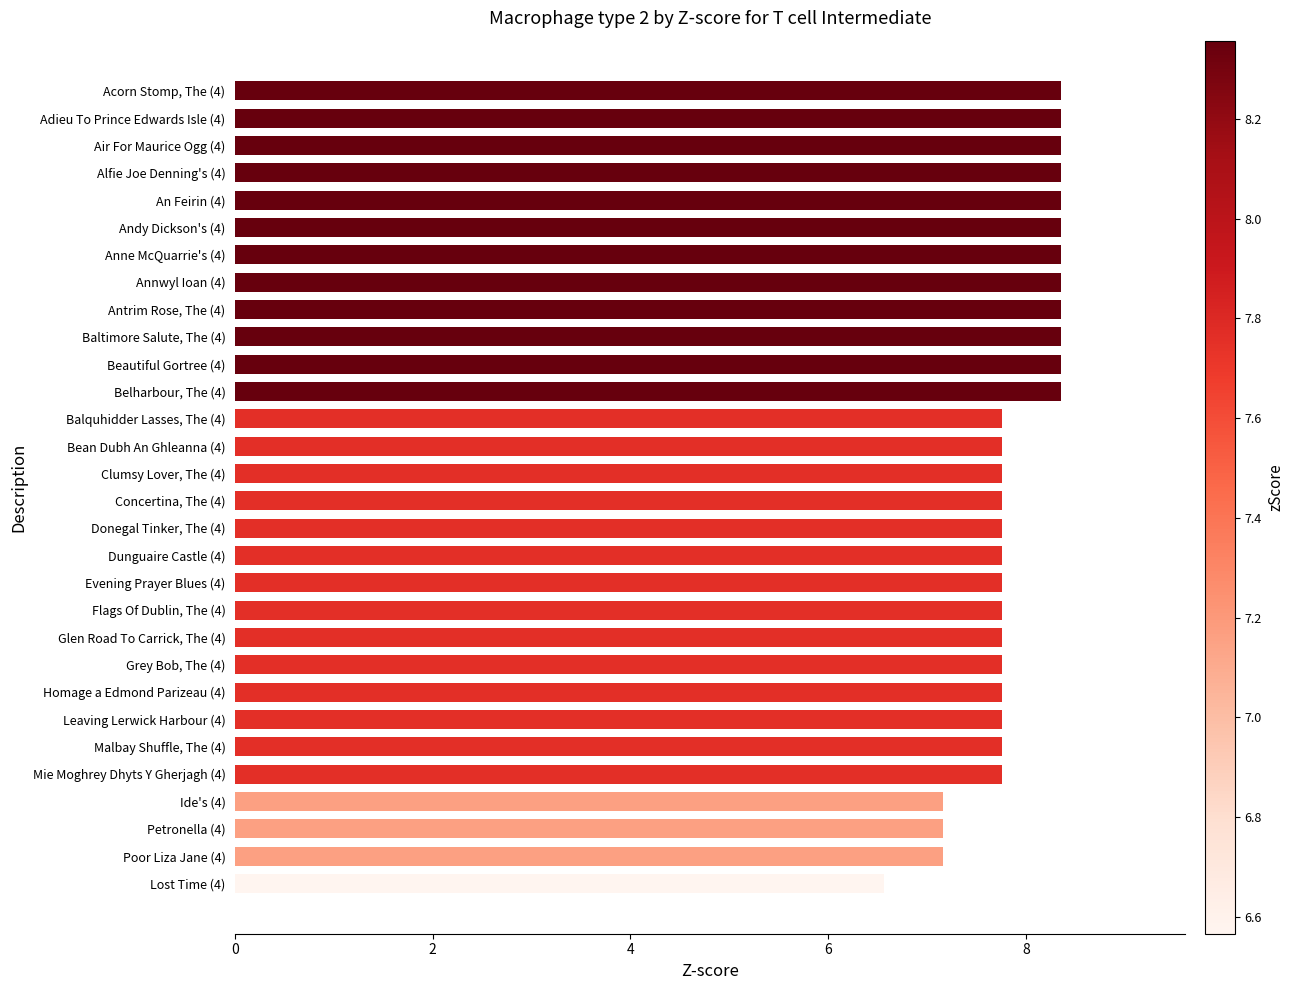

What is the value of the 15th bar from the top?

7.8